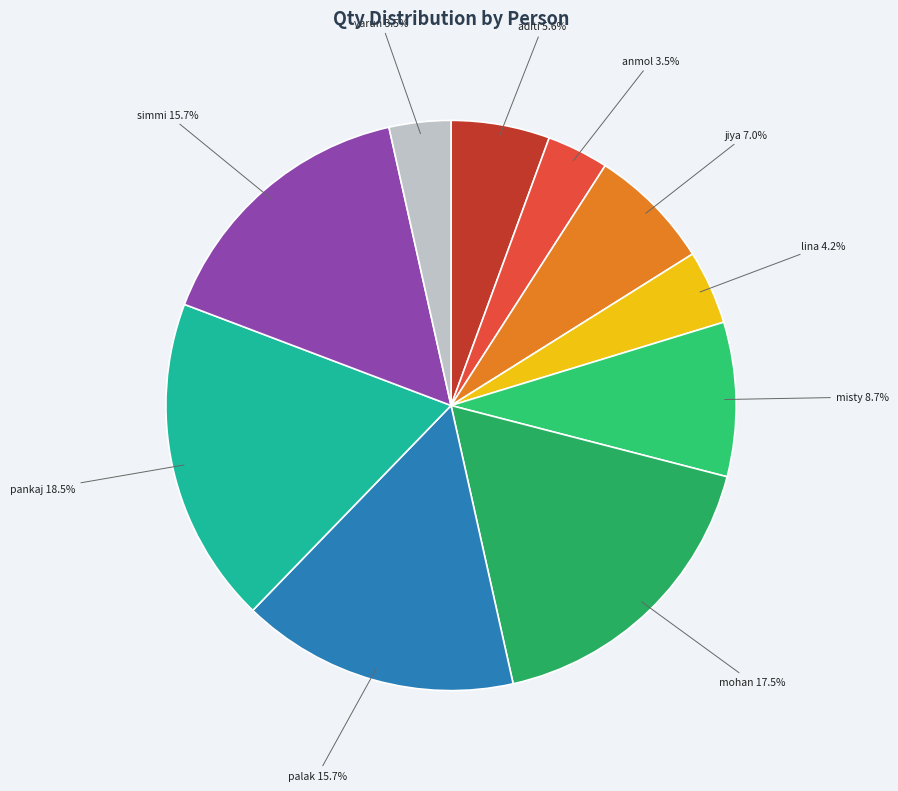

What is the ratio of the value at misty to the value at anmol?

2.5